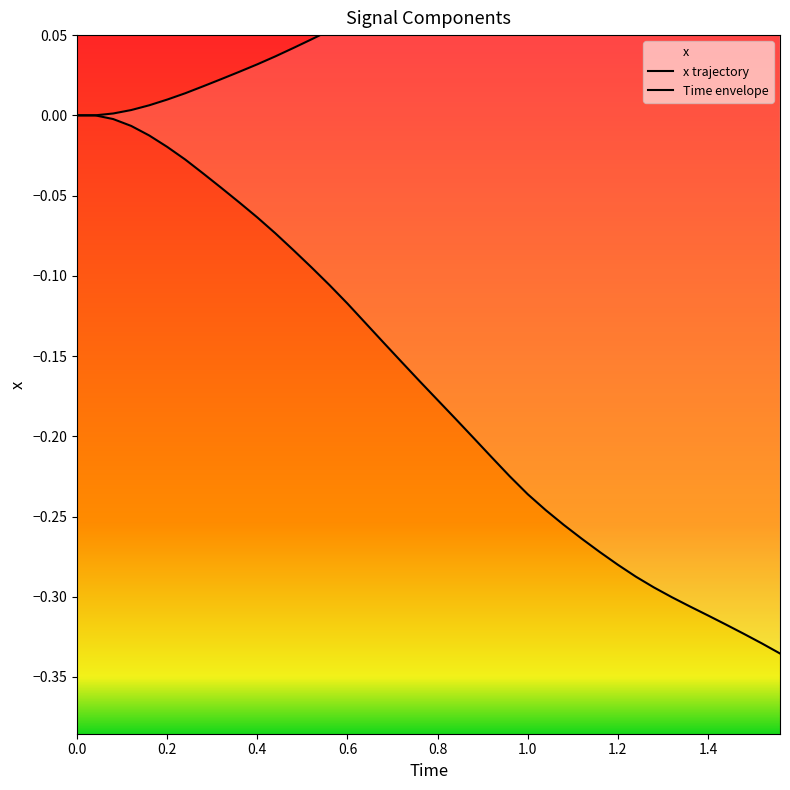

What is the difference between the maximum and second lowest values in the x trajectory series?

0.3